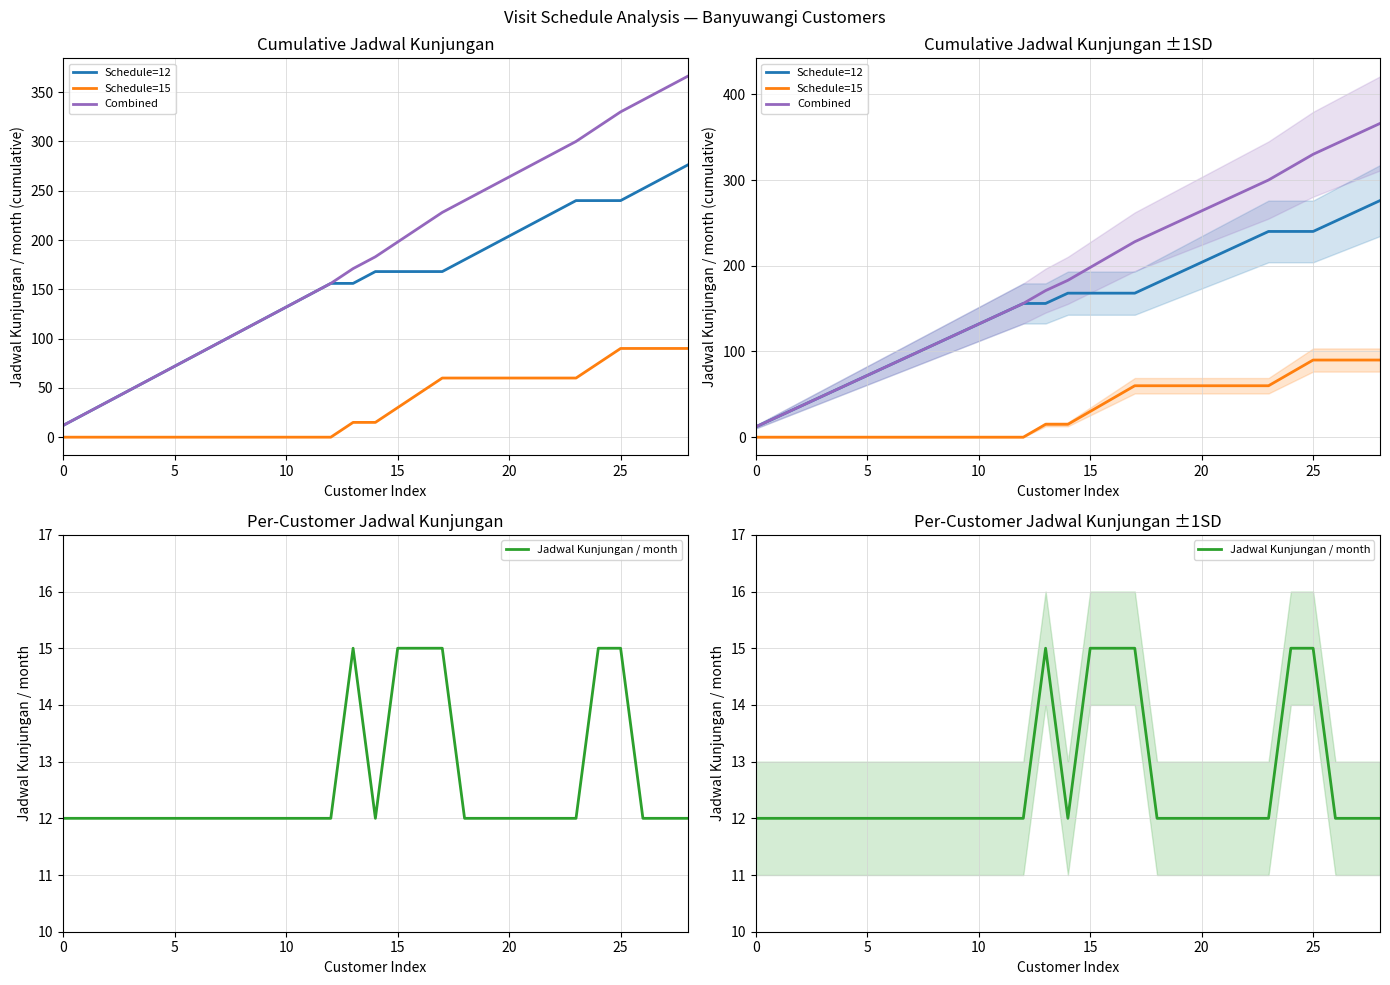

Is the value of Schedule=15 at 23 greater than the value of Jadwal Kunjungan / month at 10?

Yes